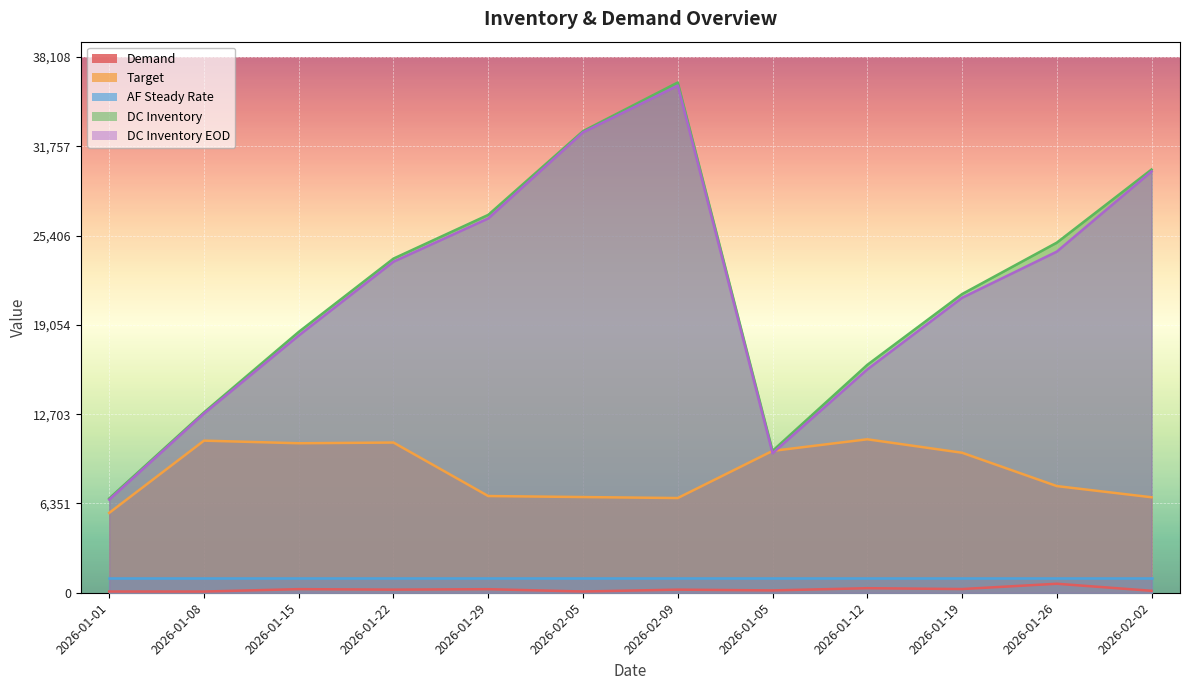

Read the DC Inventory value at 2026-01-22.

23767.8